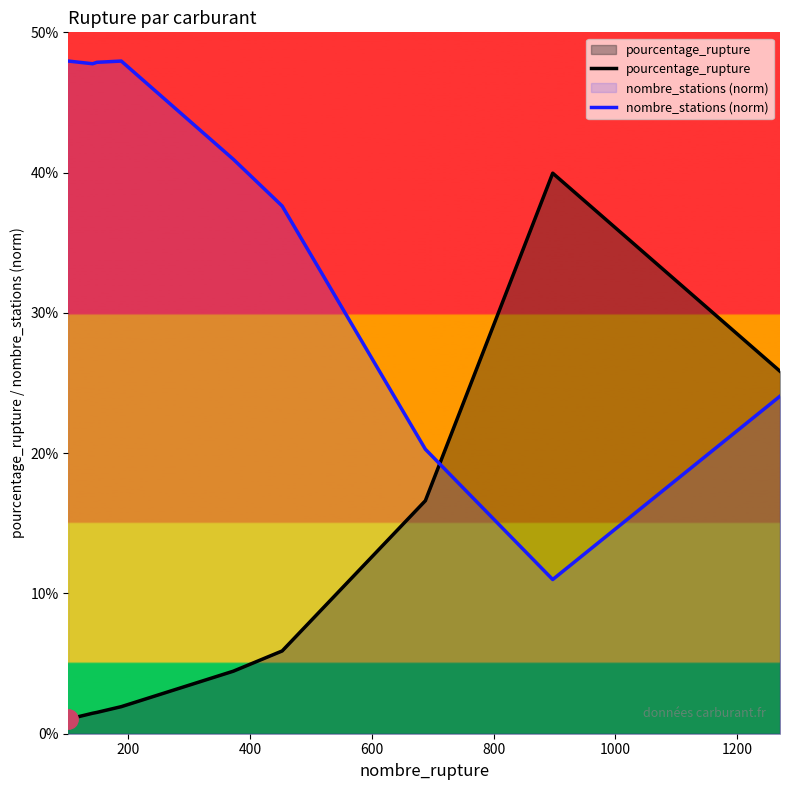

How many intersections are there between pourcentage_rupture and nombre_stations (norm)?

1